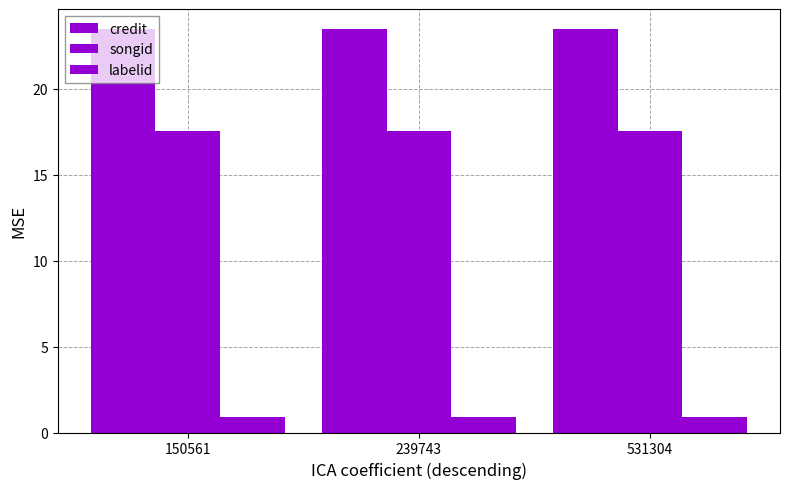

At which label does credit reach its minimum?

150561